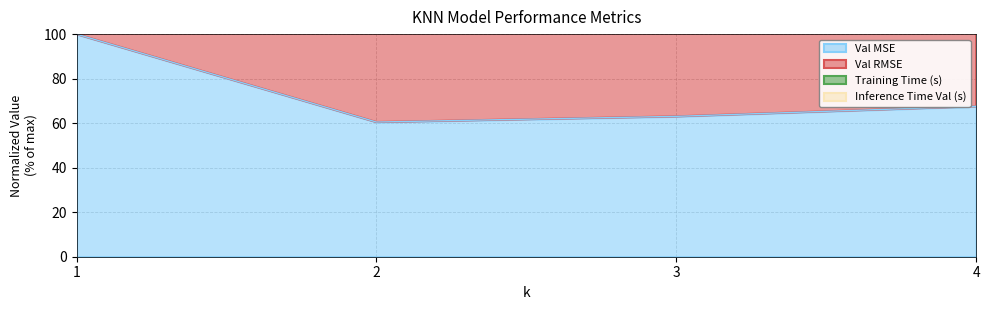

The Val MSE series shows 110.6 at 4. True or false?

False